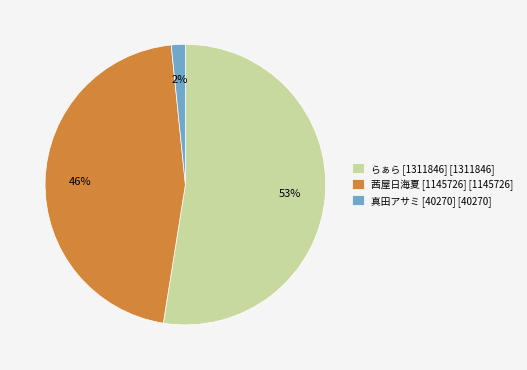

To the nearest percent, what portion does 茜屋日海夏 [1145726] [1145726] represent?

46%